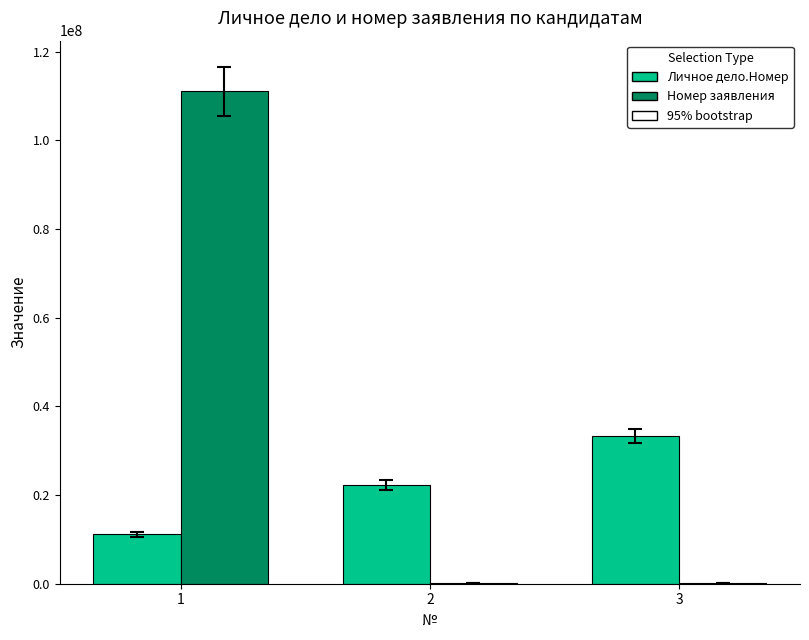

Which series has the largest range (max minus min)?

Номер заявления